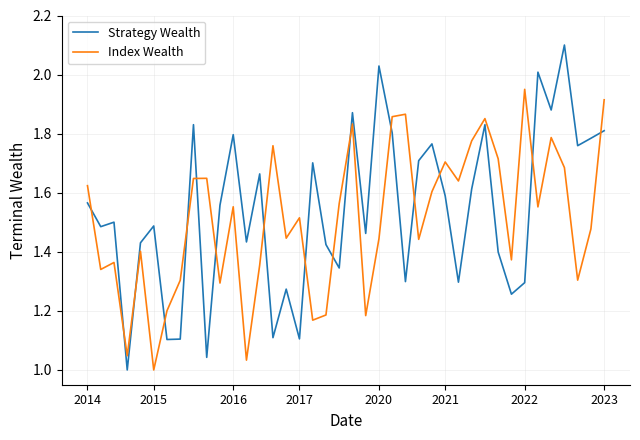

What is the difference between the maximum and minimum values in the Strategy Wealth series?

1.1